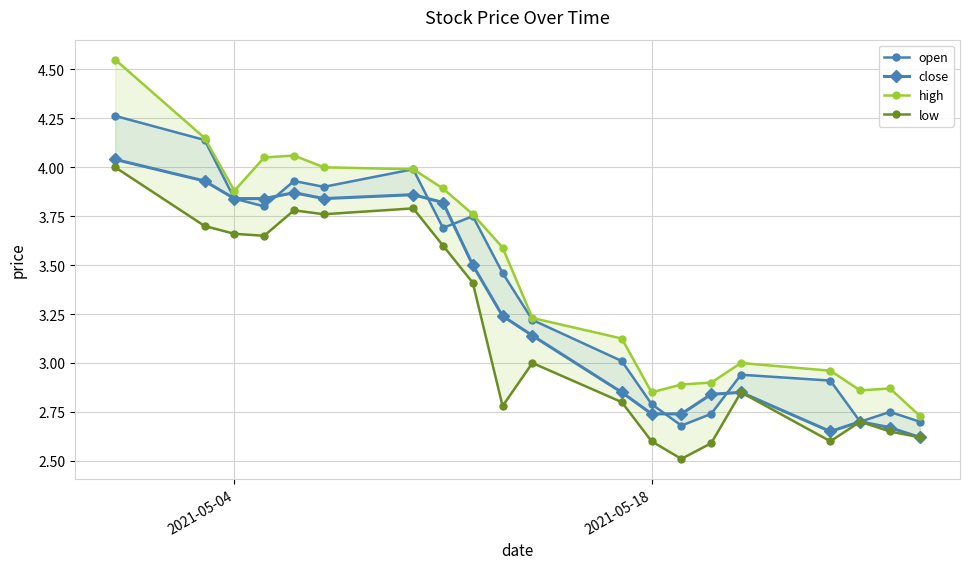

How many interior local valleys does the high series have?

3